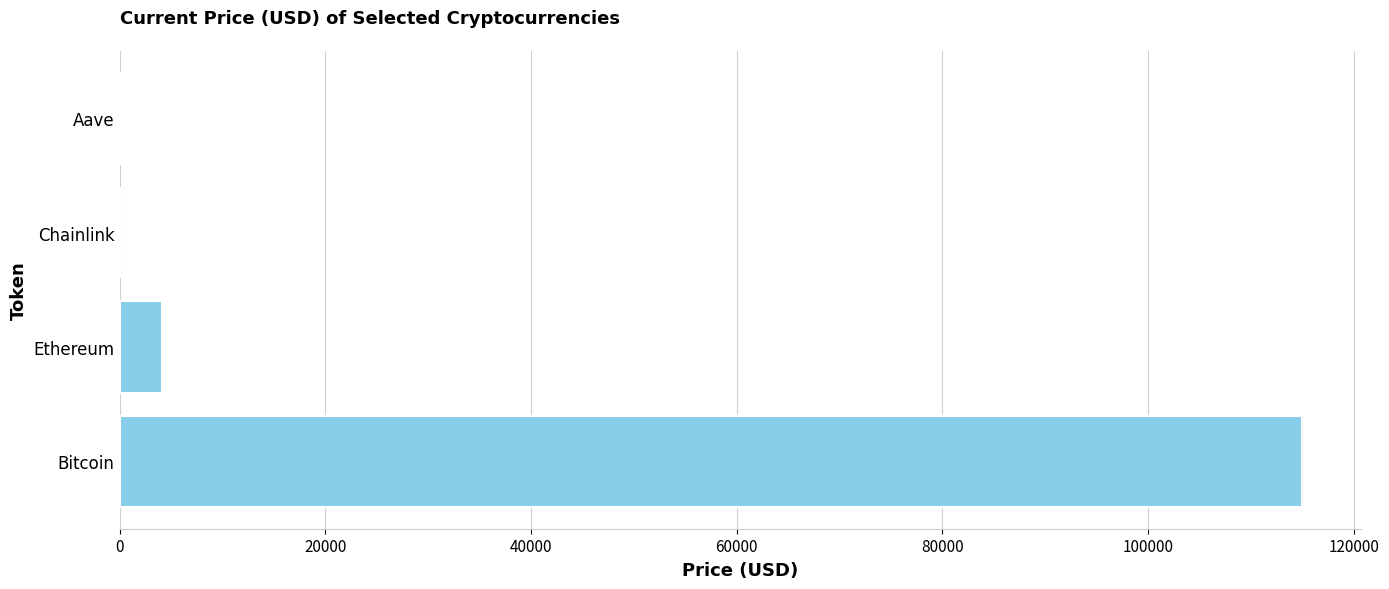

Where is the data nearest to the value 57491?

Ethereum